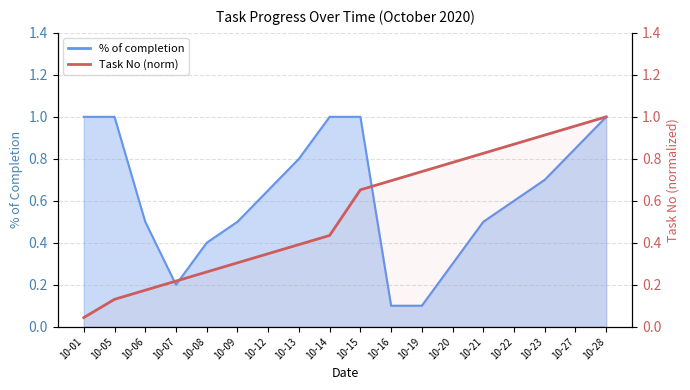

The value at 10-12 is 0.2. True or false?

False